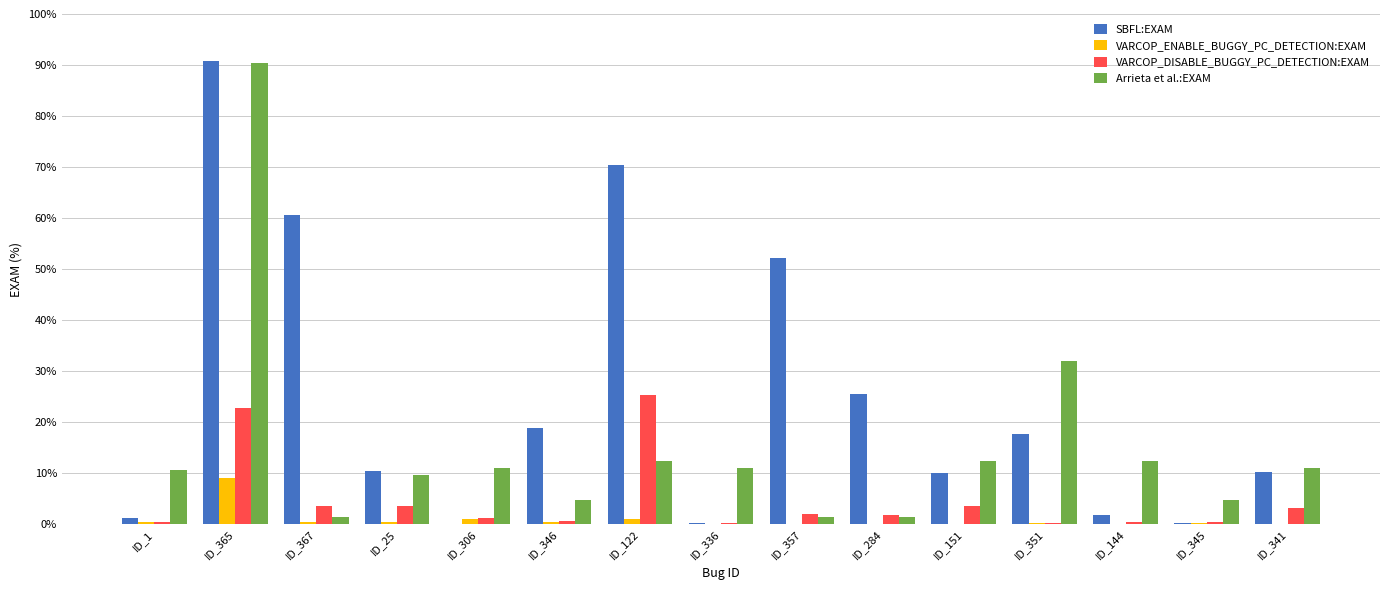

At which label does VARCOP_DISABLE_BUGGY_PC_DETECTION:EXAM reach its peak?

ID_122